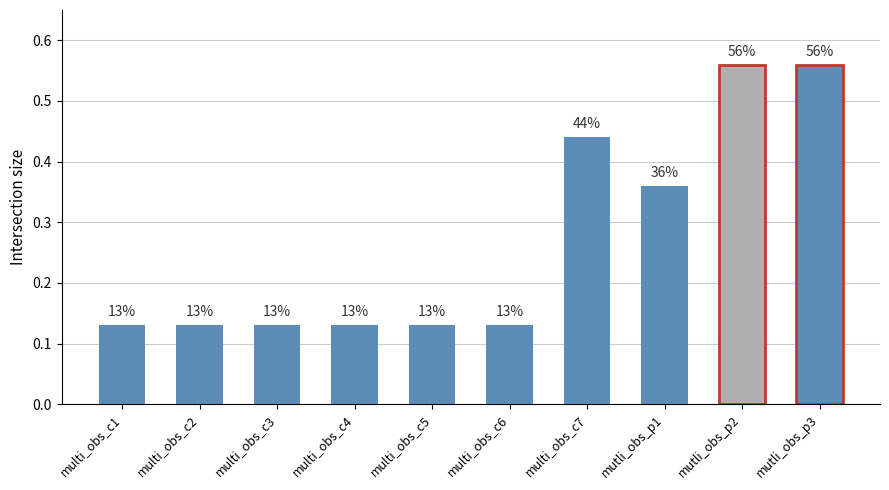

What is the approximate value at multi_obs_c6?

0.1